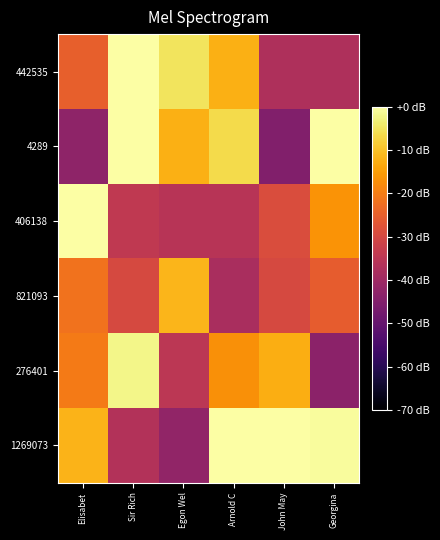

What is the total value across all series at Sir Rich?

-102.3